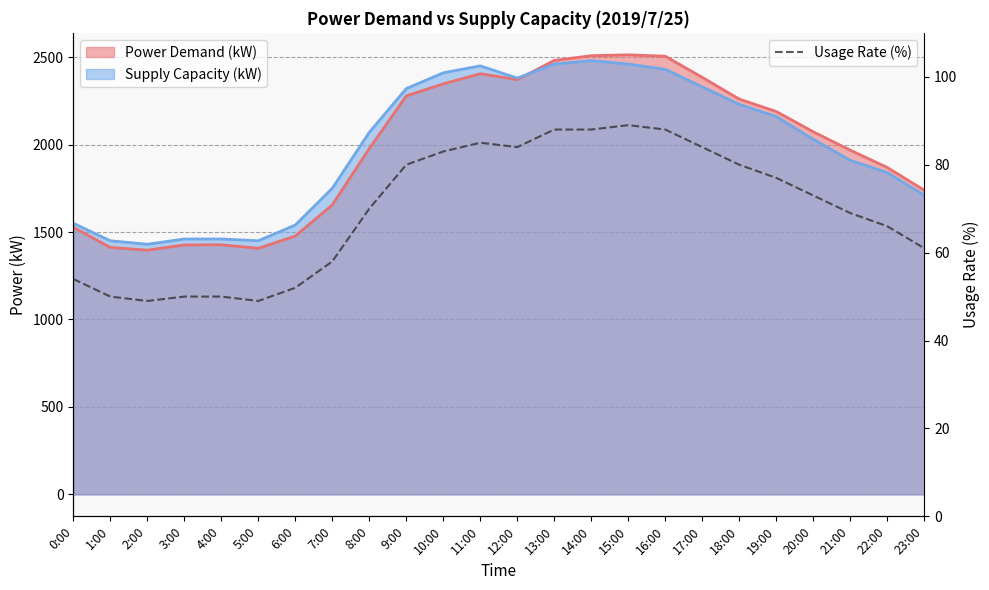

The value at 13:00 is 141. True or false?

False